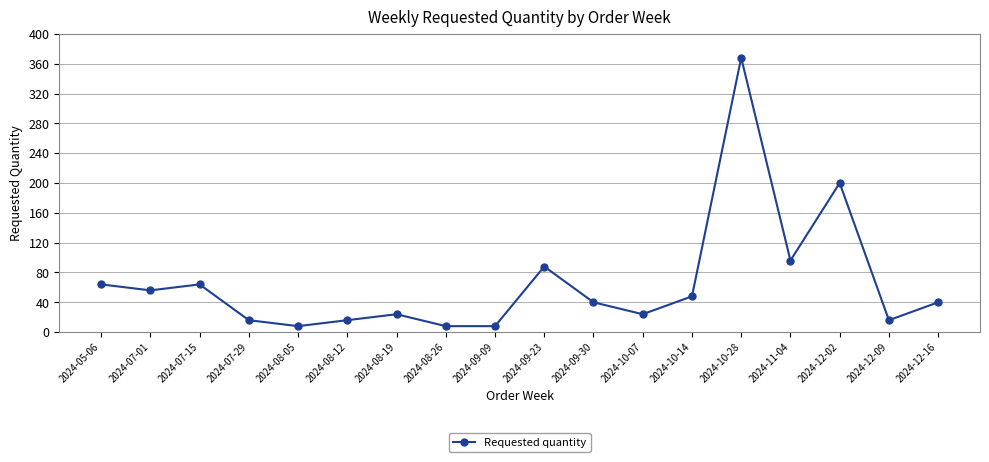

How many lines are shown in the chart?

1